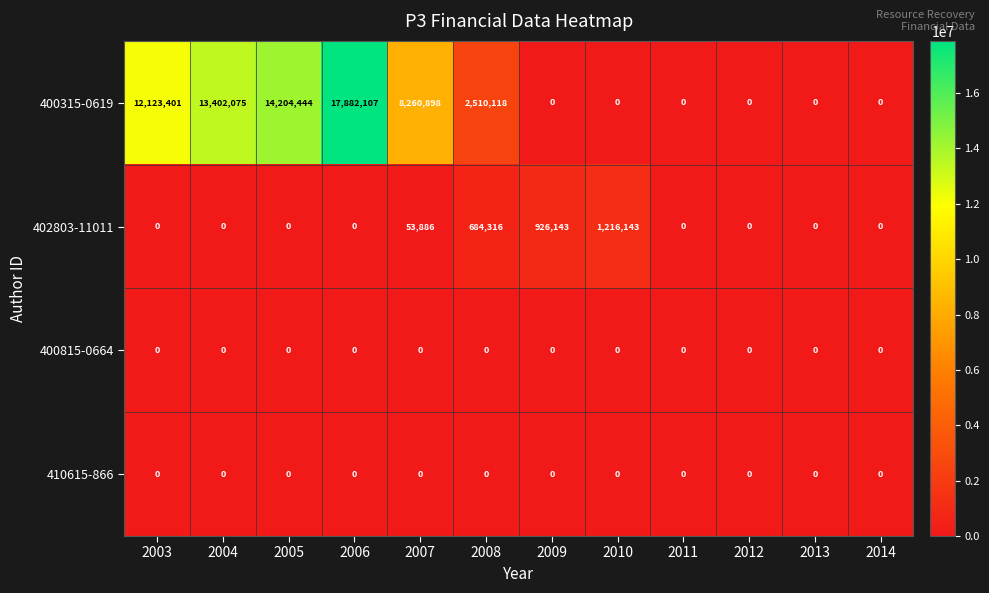

What is the difference between the 400315-0619 values at 2003 and 2005?

2081043